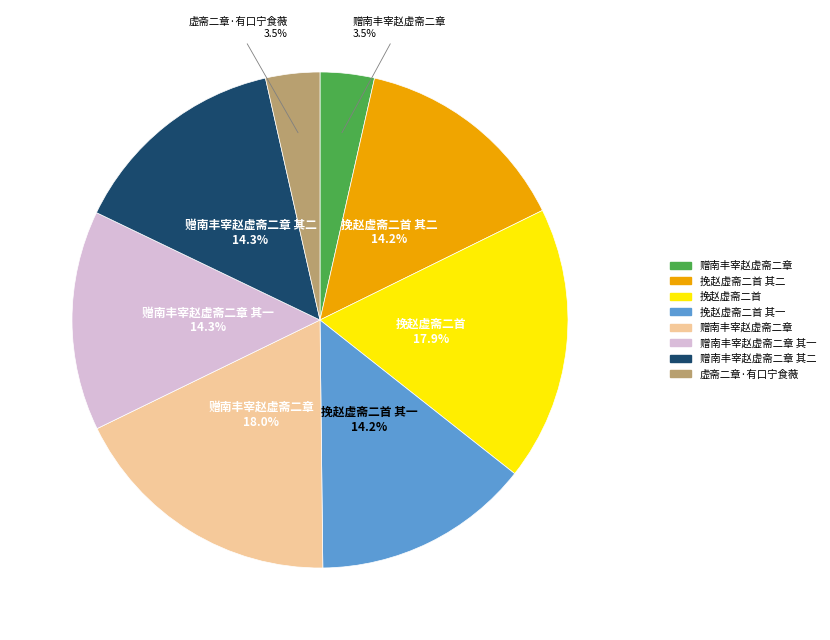

Is there any slice that represents more than half of the pie?

No